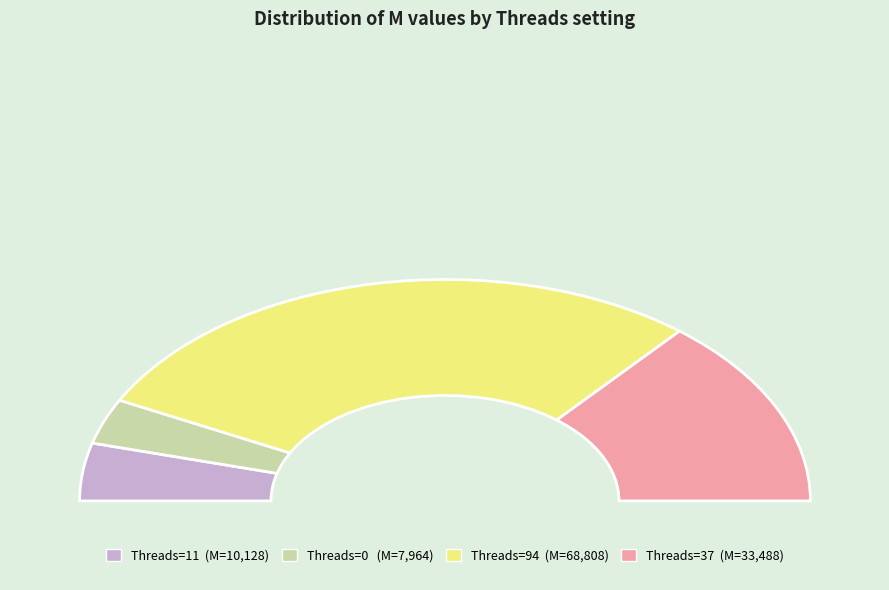

Is it true that crf=1 (no_asm=0) is 37% of the pie?

False